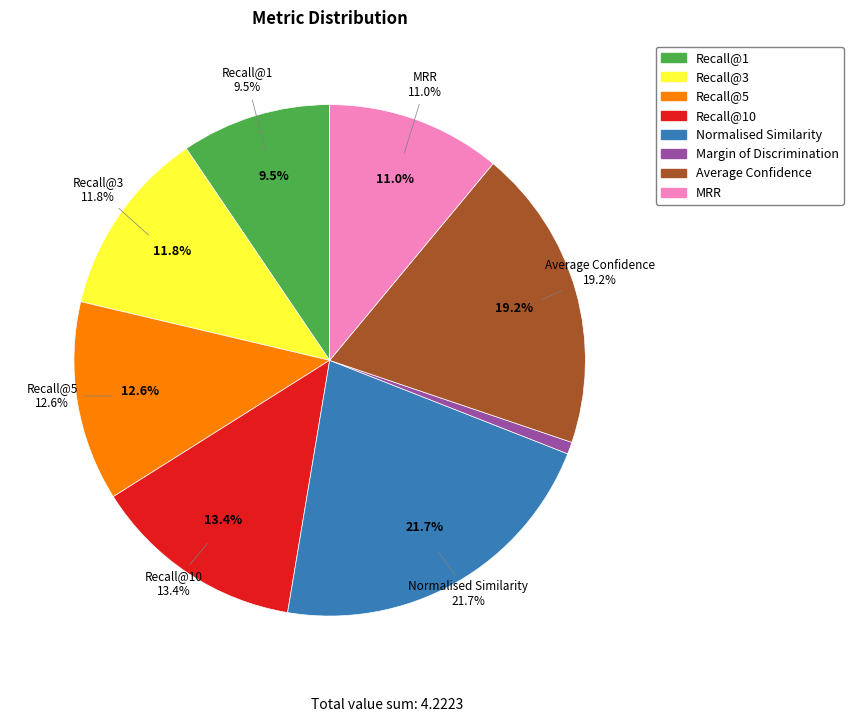

To the nearest percent, what portion does Normalised Similarity represent?

22%